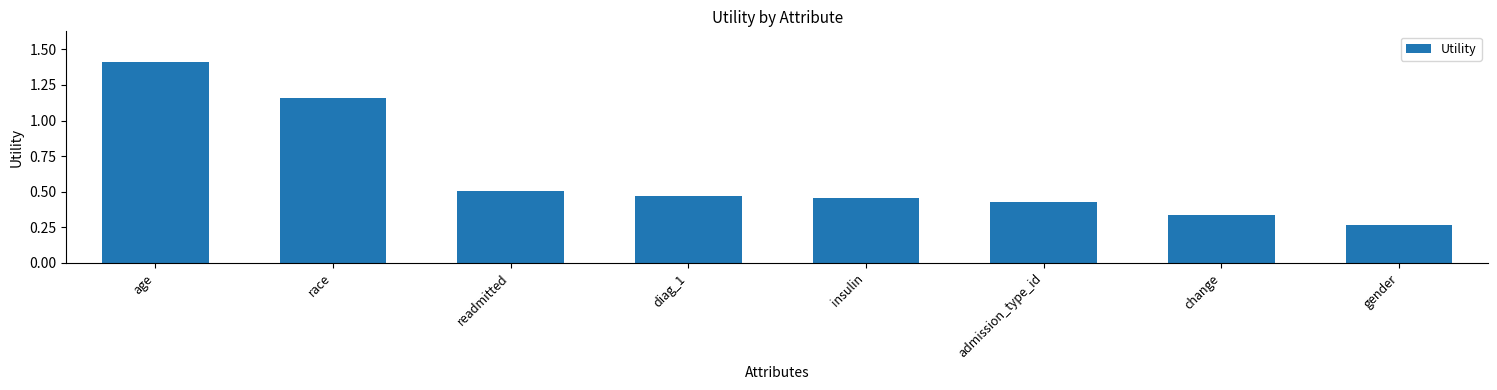

What position from the right is age?

8